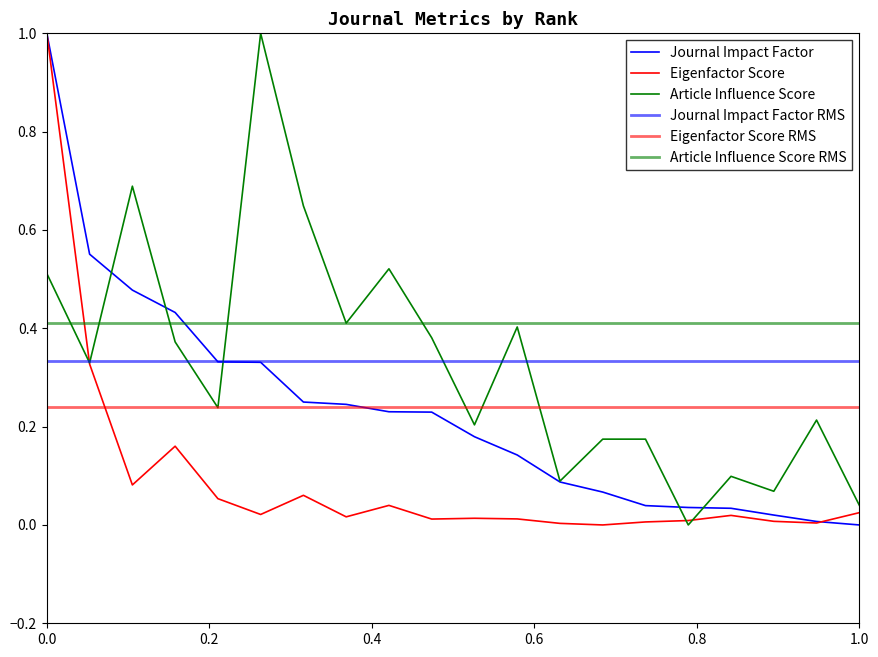

How many intersections are there between Eigenfactor Score RMS and Article Influence Score?

5